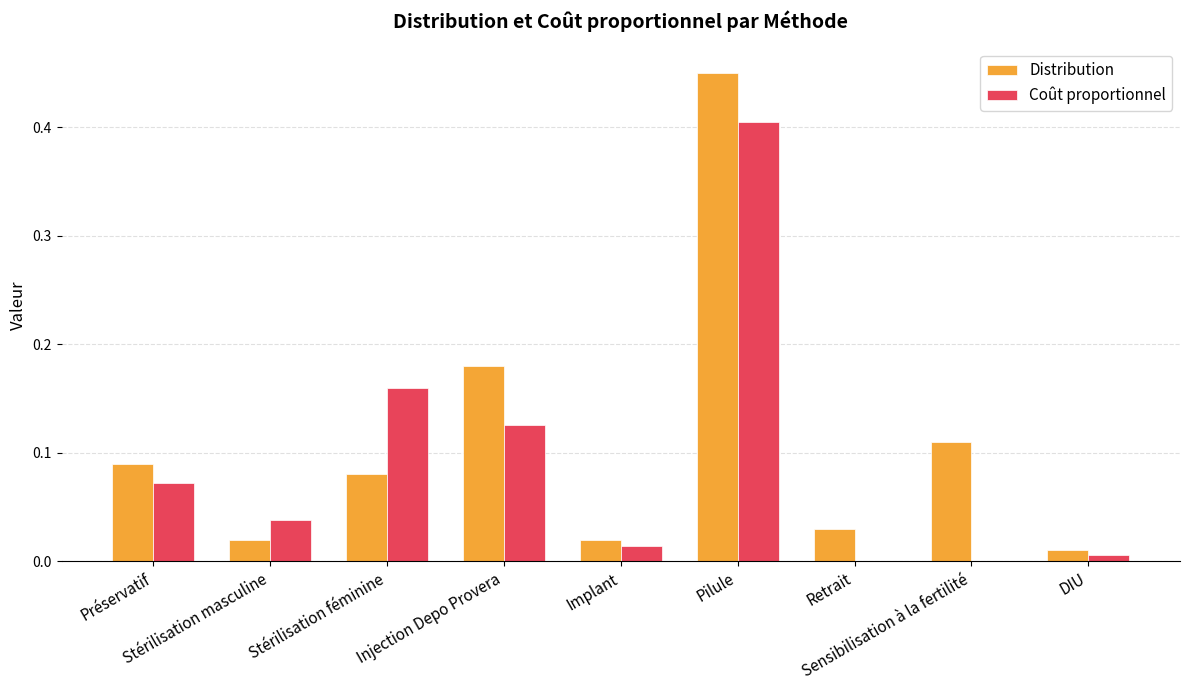

Where is Coût proportionnel nearest to the value 0?

Retrait